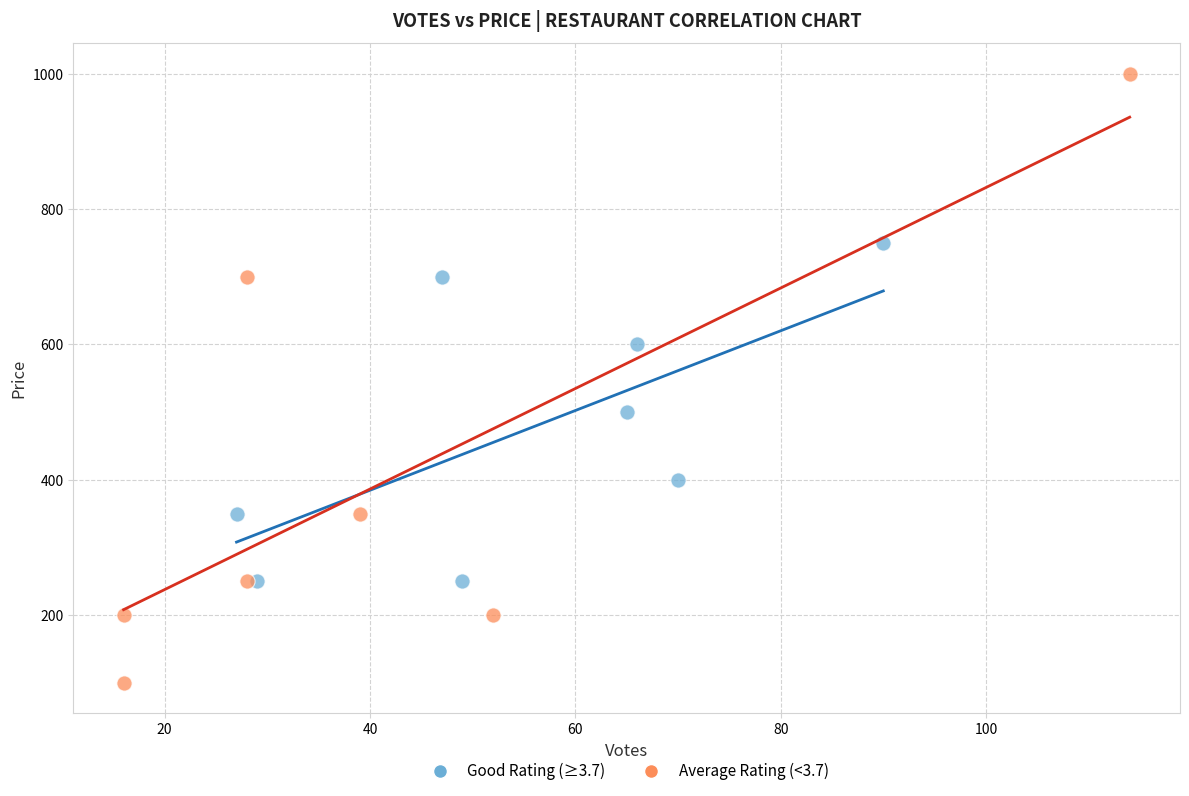

Which series contains the lowest Y value?

Average Rating (<3.7)